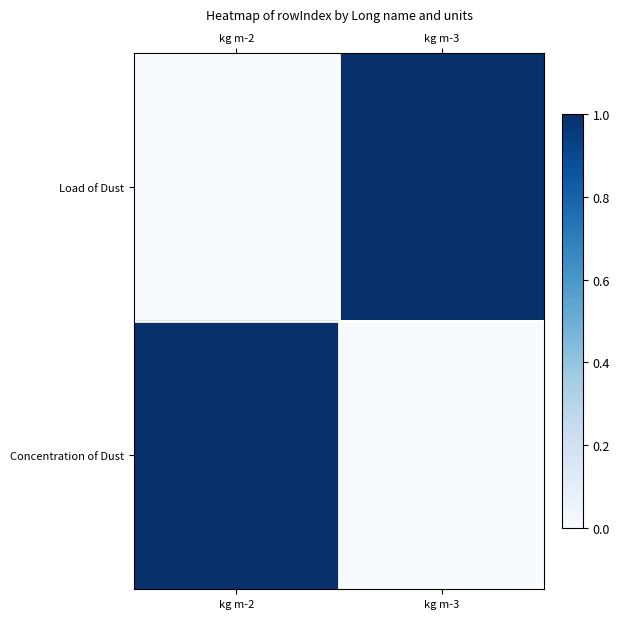

Which series changed the most between kg m-2 and kg m-3?

Load of Dust